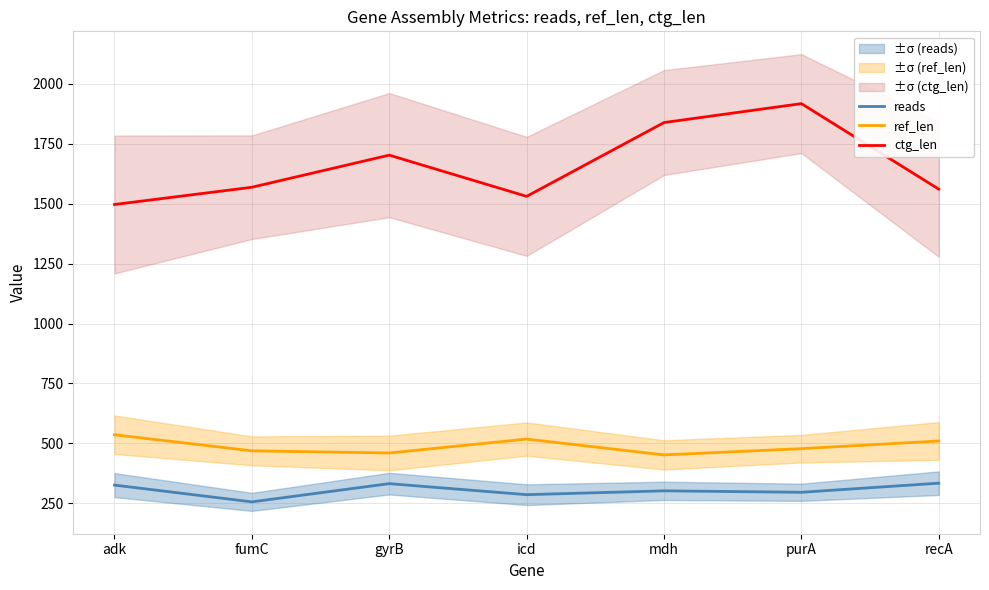

Is it true that ctg_len equals 1918 at purA?

True